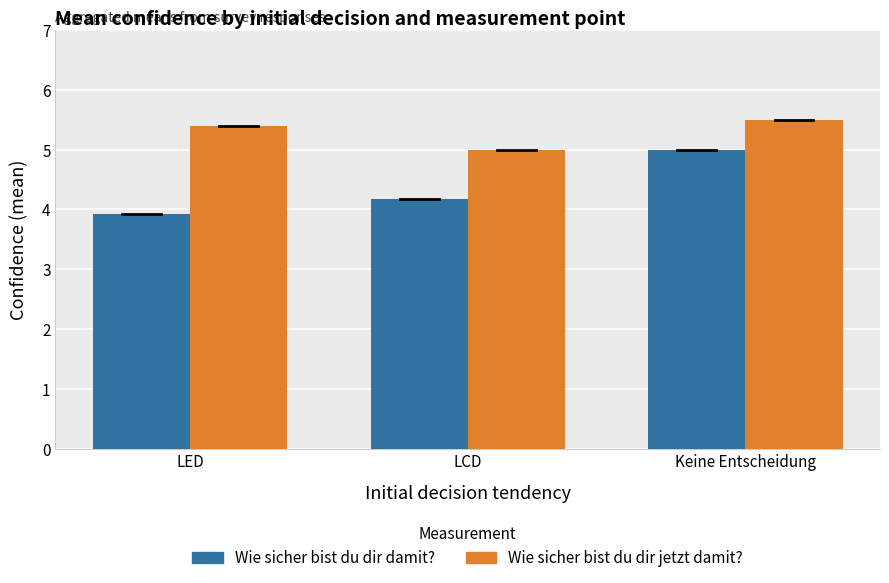

How many data points does each series have?

3